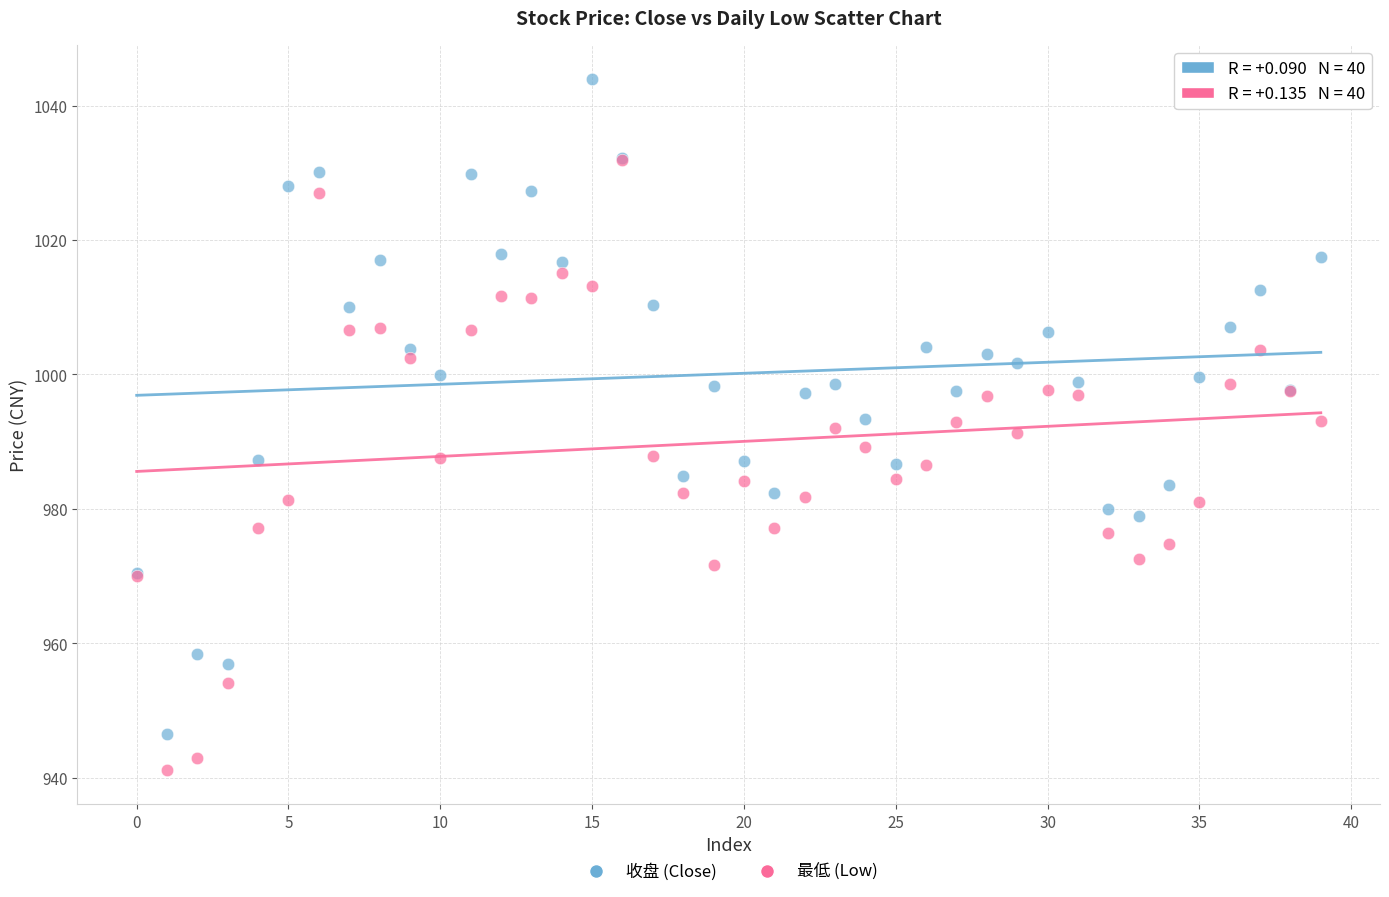

Which series has the largest Y range (max minus min)?

收盘 (Close)